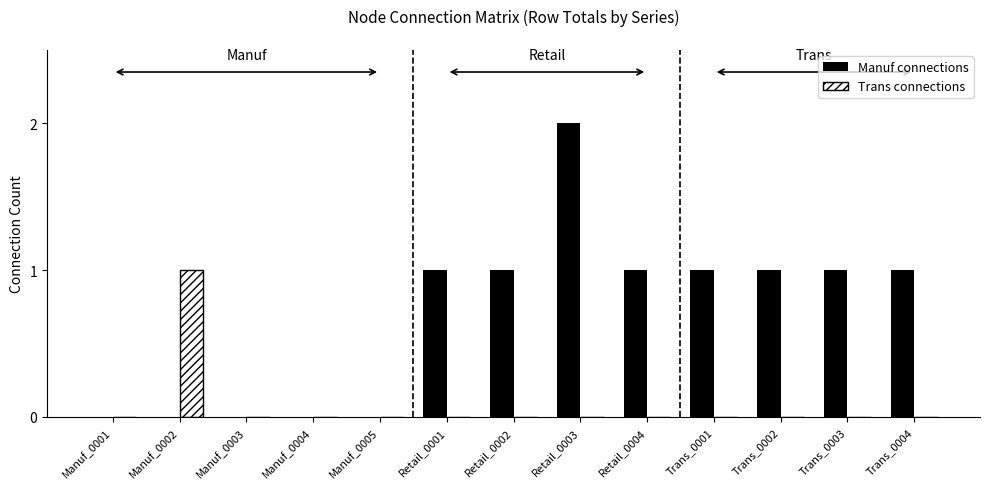

At which category is the sum across all series the highest?

Retail_0003